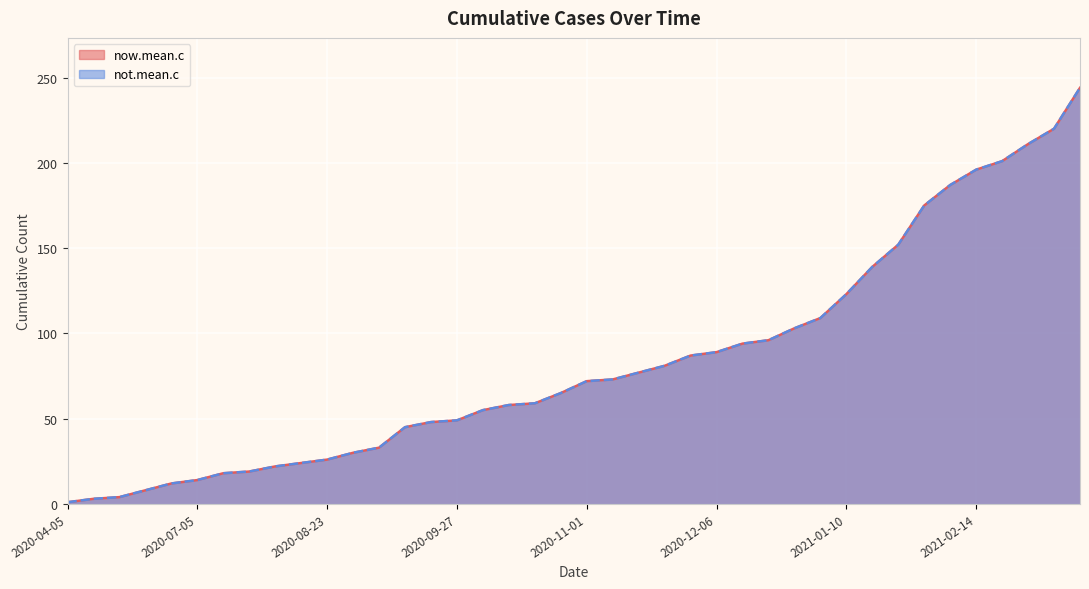

Rank the categories by now.mean.c value from highest to lowest.

2021-03-14, 2021-03-07, 2021-02-28, 2021-02-21, 2021-02-14, 2021-02-07, 2021-01-31, 2021-01-24, 2021-01-17, 2021-01-10, 2021-01-03, 2020-12-27, 2020-12-20, 2020-12-13, 2020-12-06, 2020-11-29, 2020-11-22, 2020-11-15, 2020-11-08, 2020-11-01, 2020-10-25, 2020-10-18, 2020-10-11, 2020-10-04, 2020-09-27, 2020-09-20, 2020-09-13, 2020-09-06, 2020-08-30, 2020-08-23, 2020-08-16, 2020-08-09, 2020-08-02, 2020-07-12, 2020-07-05, 2020-06-28, 2020-06-21, 2020-06-14, 2020-06-07, 2020-04-05